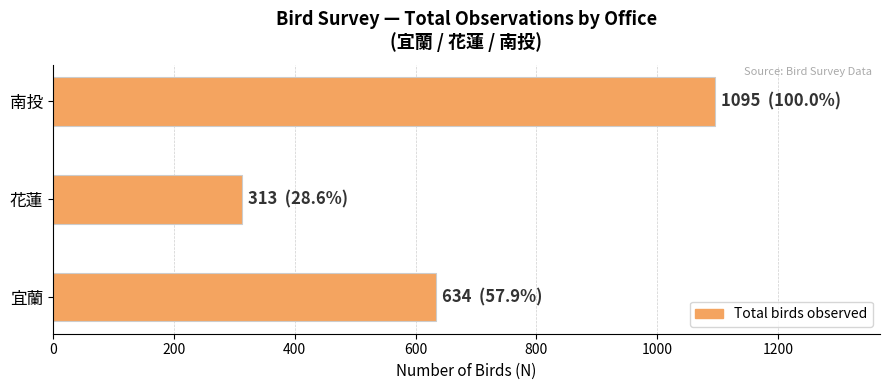

Rank the categories by value from highest to lowest.

南投, 宜蘭, 花蓮